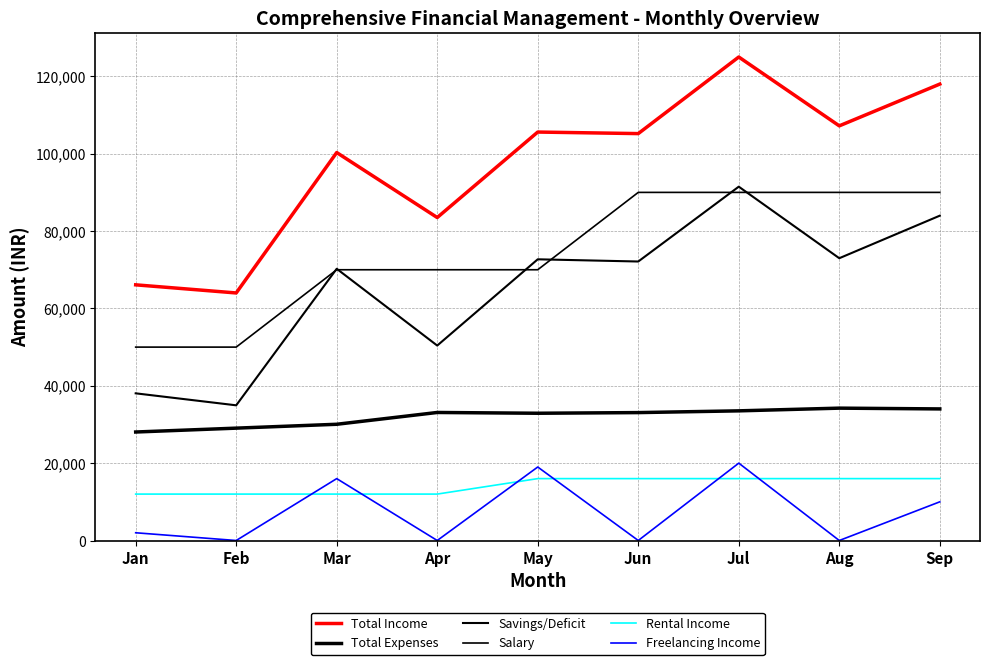

Is this an area chart (filled region under the line)?

No